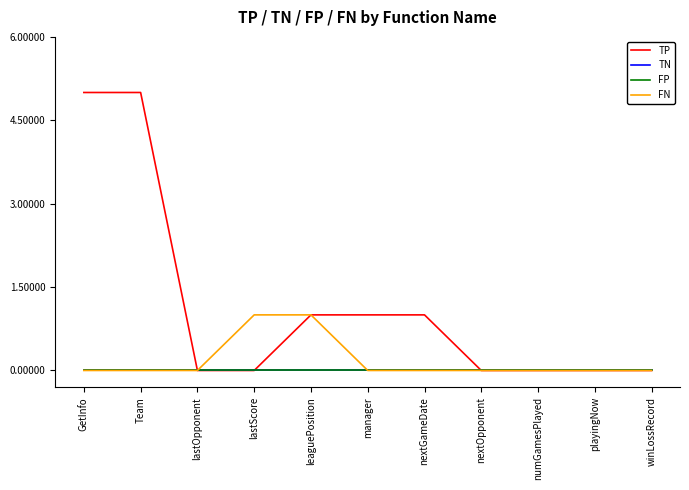

Is this an area chart (filled region under the line)?

No